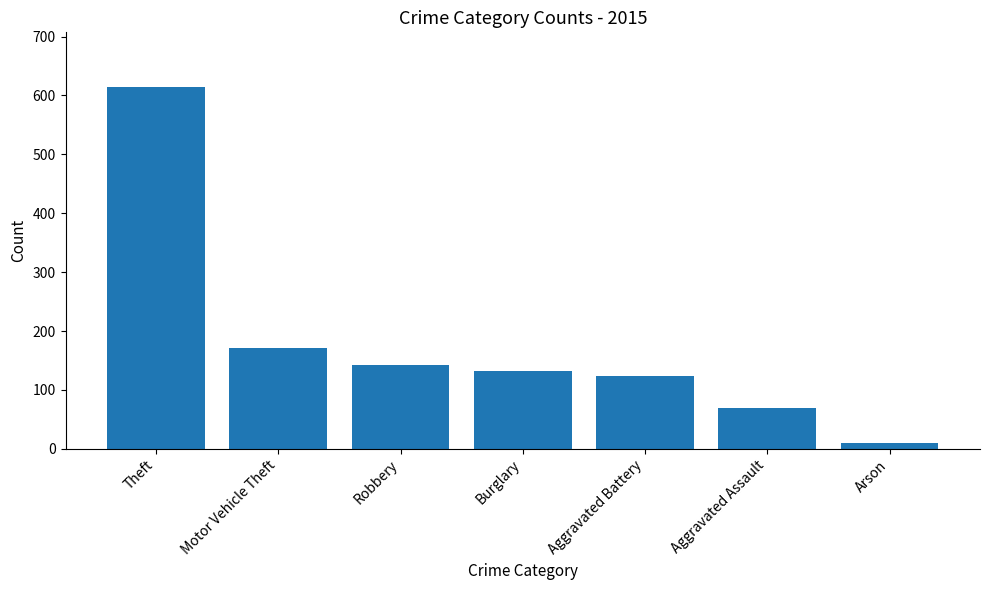

Are the bars horizontal?

No